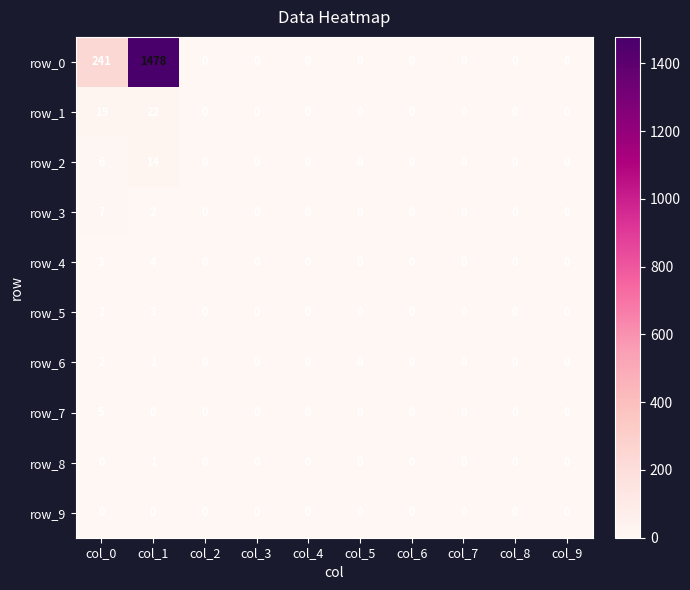

Where is row_2 nearest to the value 7?

col_0